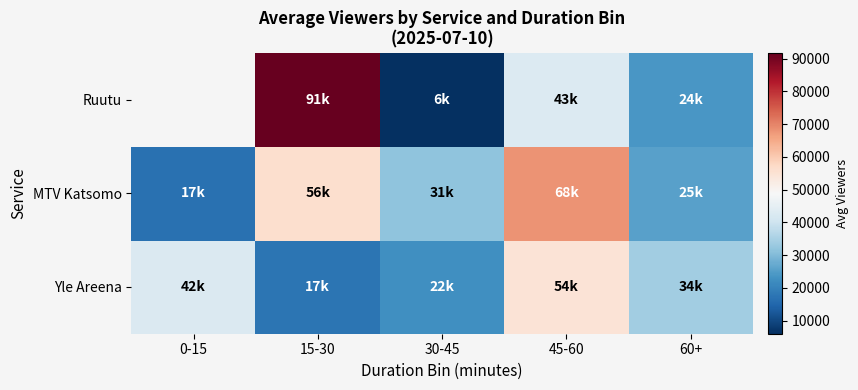

Which series changed the most between 45-60 and 60+?

MTV Katsomo